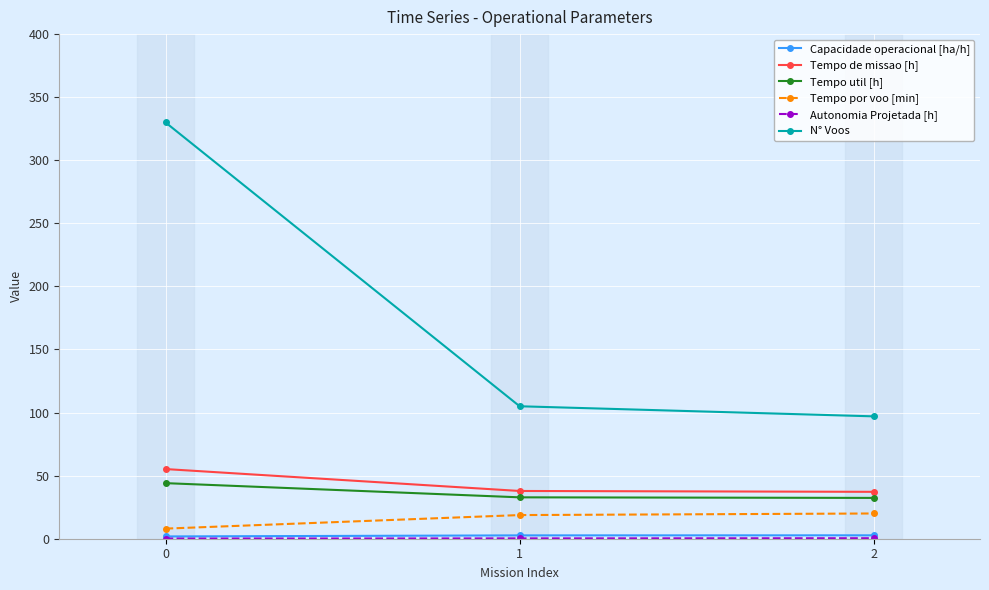

At how many categories does at least one series exceed 163?

1